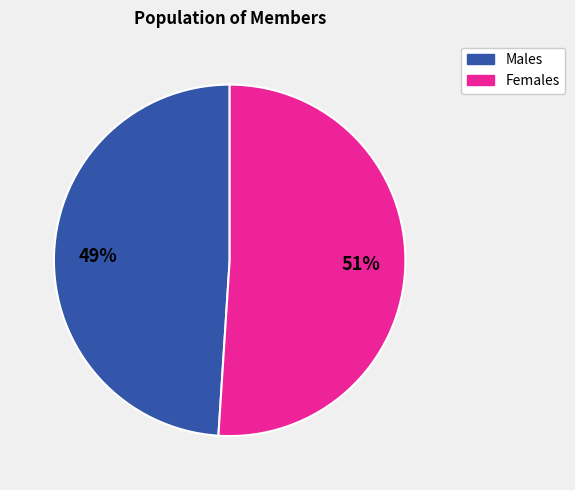

How many segments does this pie chart have?

2